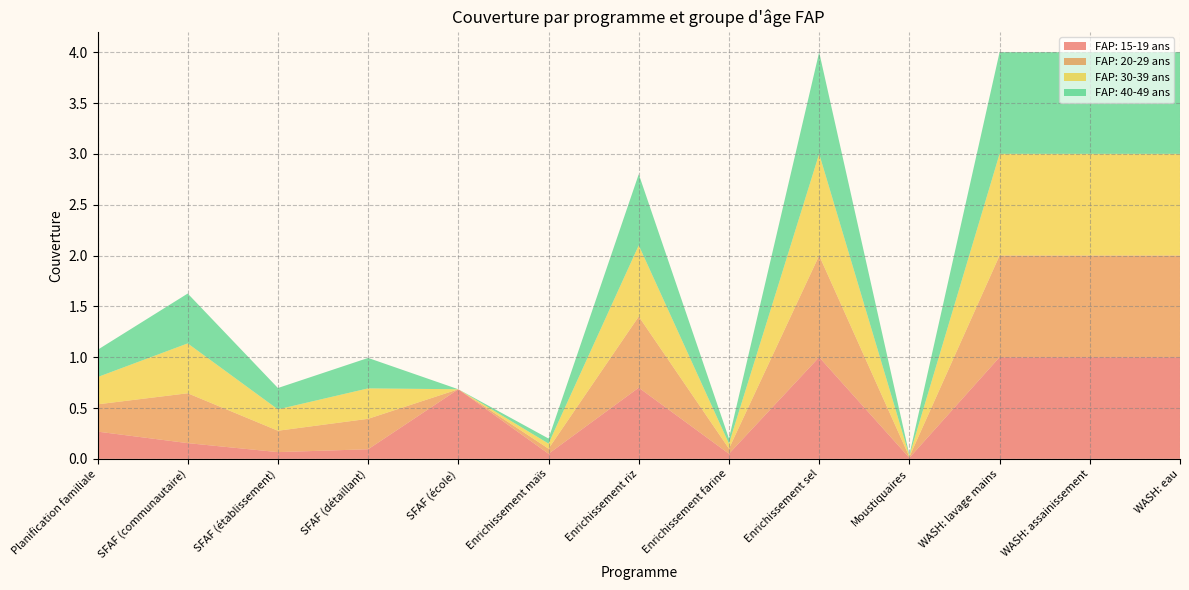

Does the chart have visible grid lines?

Yes